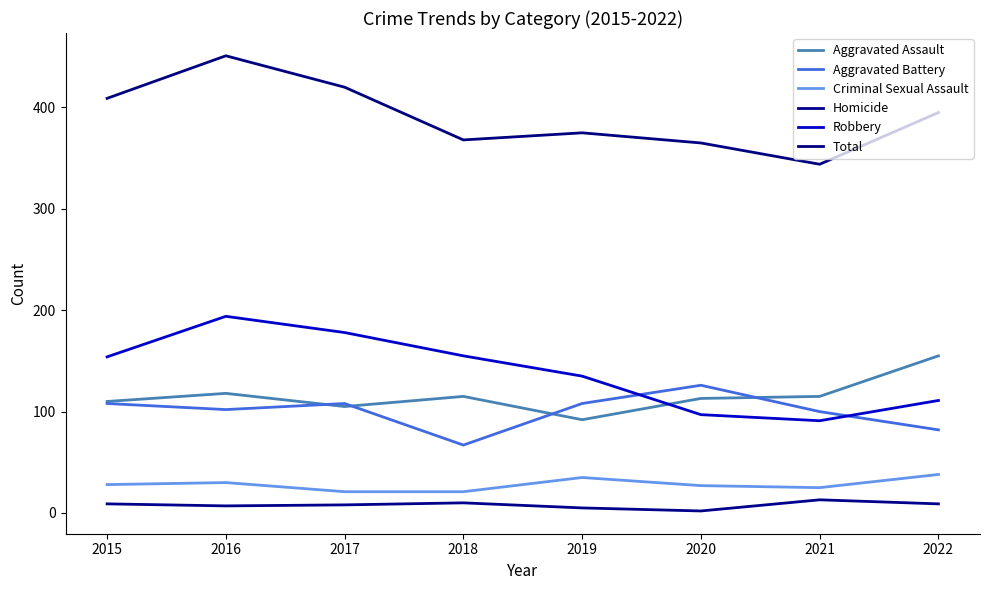

How many interior local peaks does the Aggravated Battery series have?

2